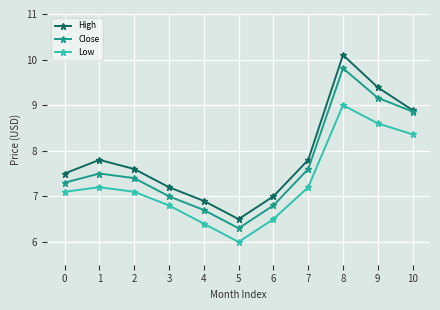

True or false: High has a value of 13.0 at 7.

False